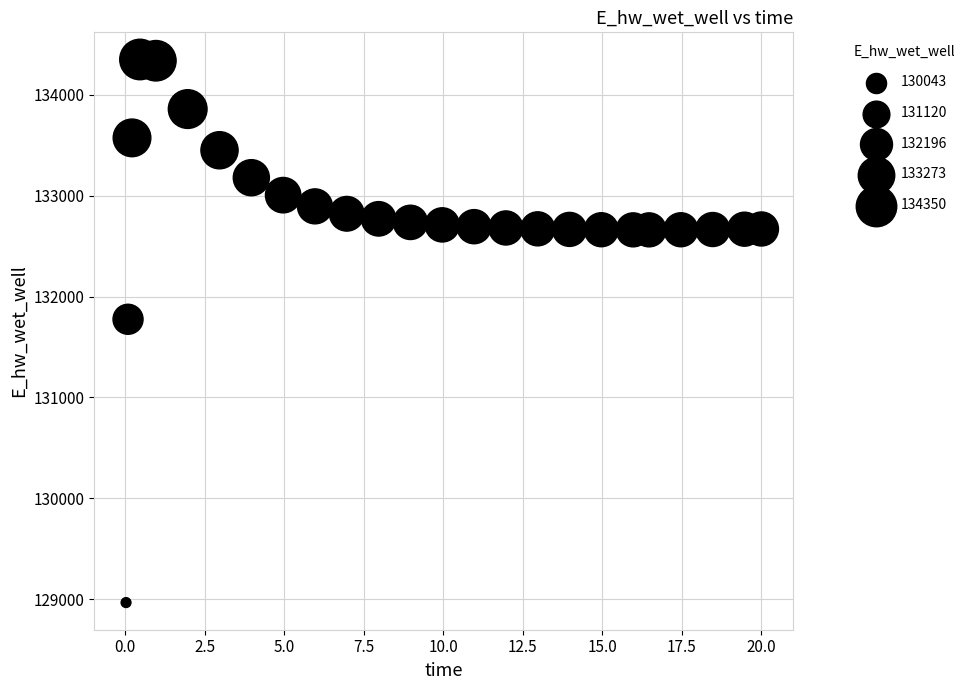

What is the range of X values (max minus min)?

20.0